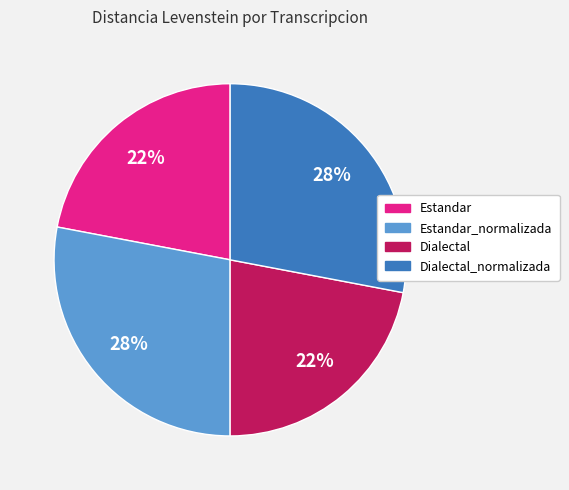

Is there any slice that represents more than half of the pie?

No